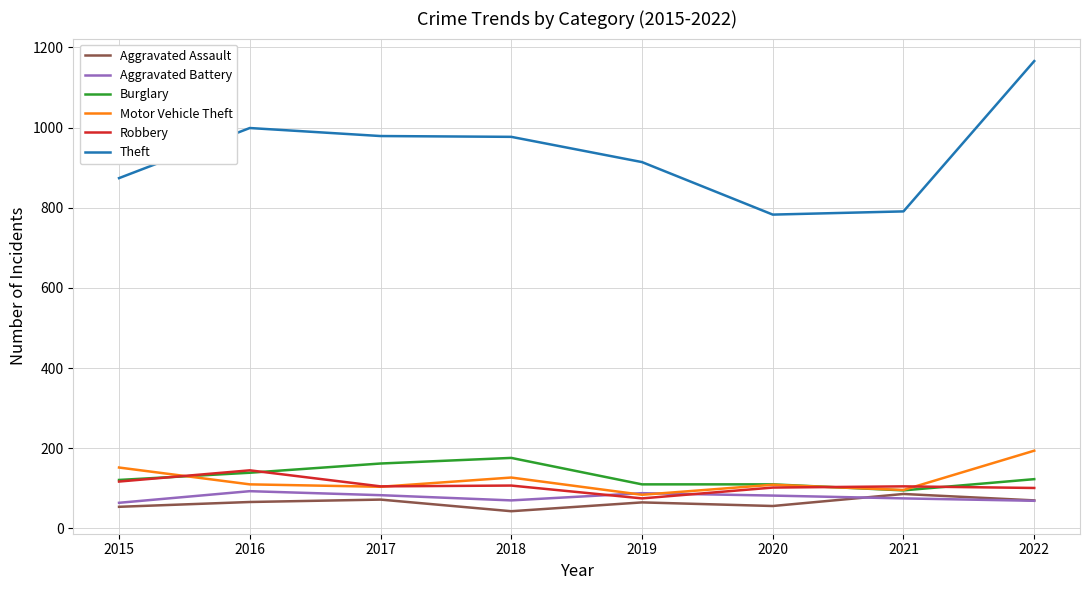

What is the spread (max minus min) of values at 2020?

727